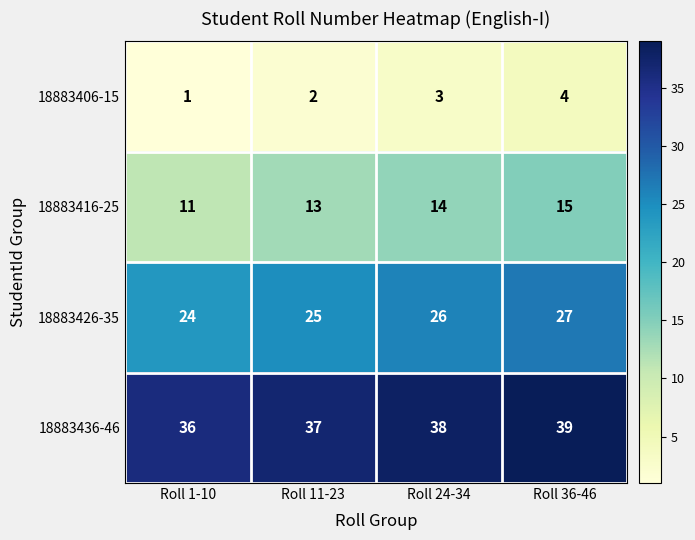

What is the difference between the highest and lowest values at Roll 36-46?

35